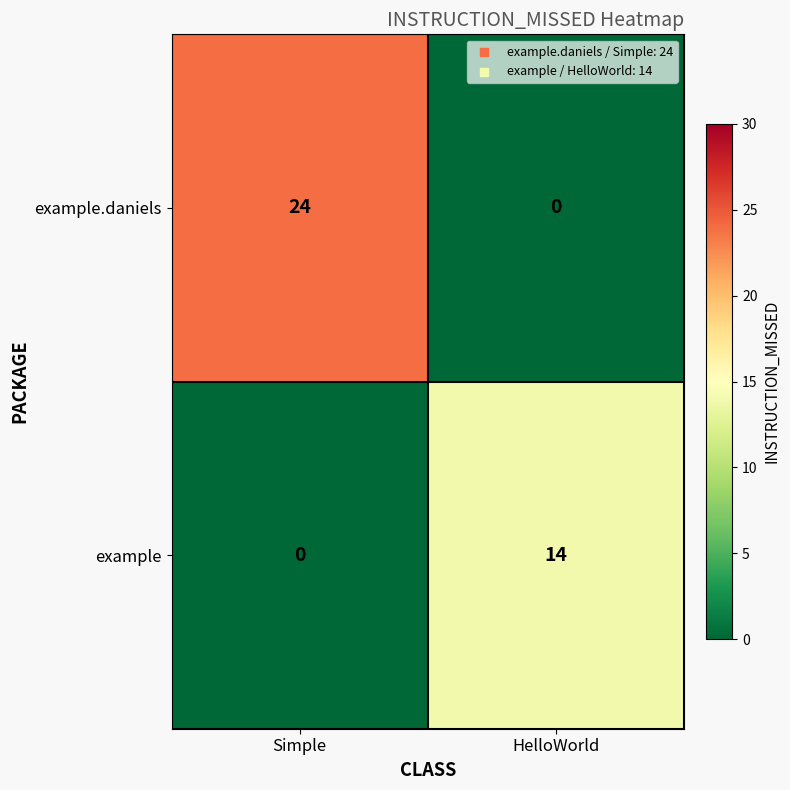

The example.daniels series shows 0 at HelloWorld. True or false?

True